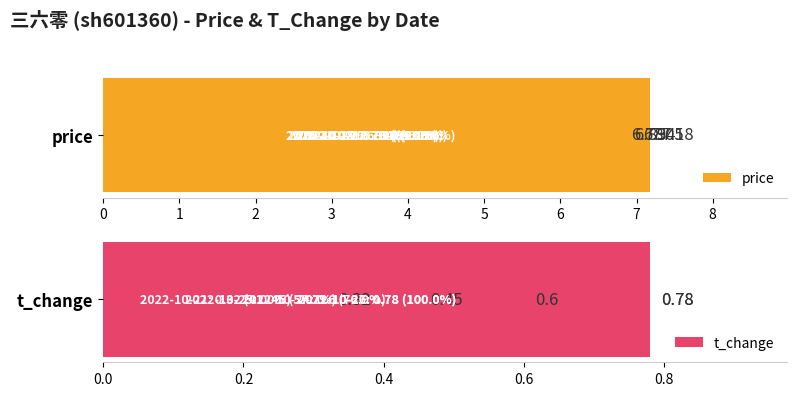

Are the bars grouped side by side (vs. stacked)?

Yes